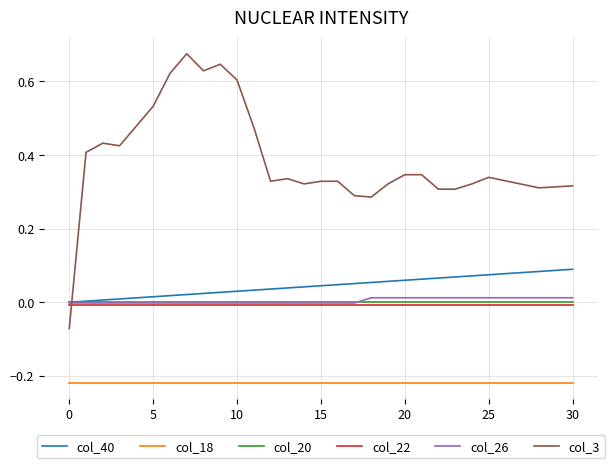

Does the chart have visible grid lines?

Yes